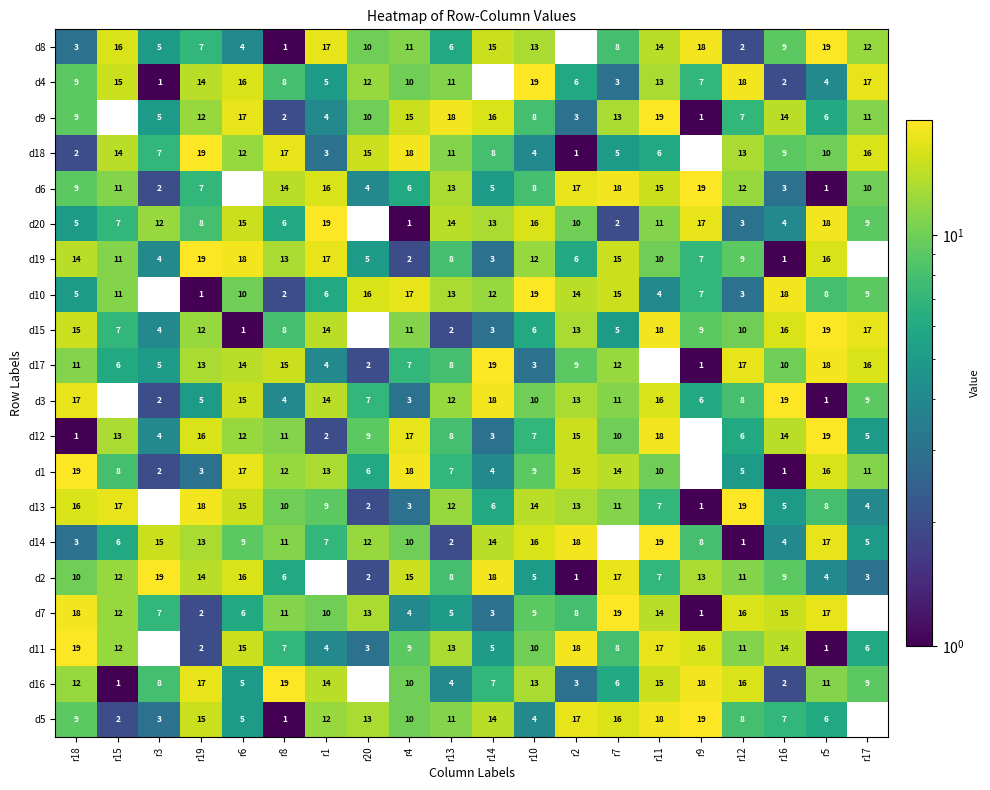

What is the average value of the d14 series?

10